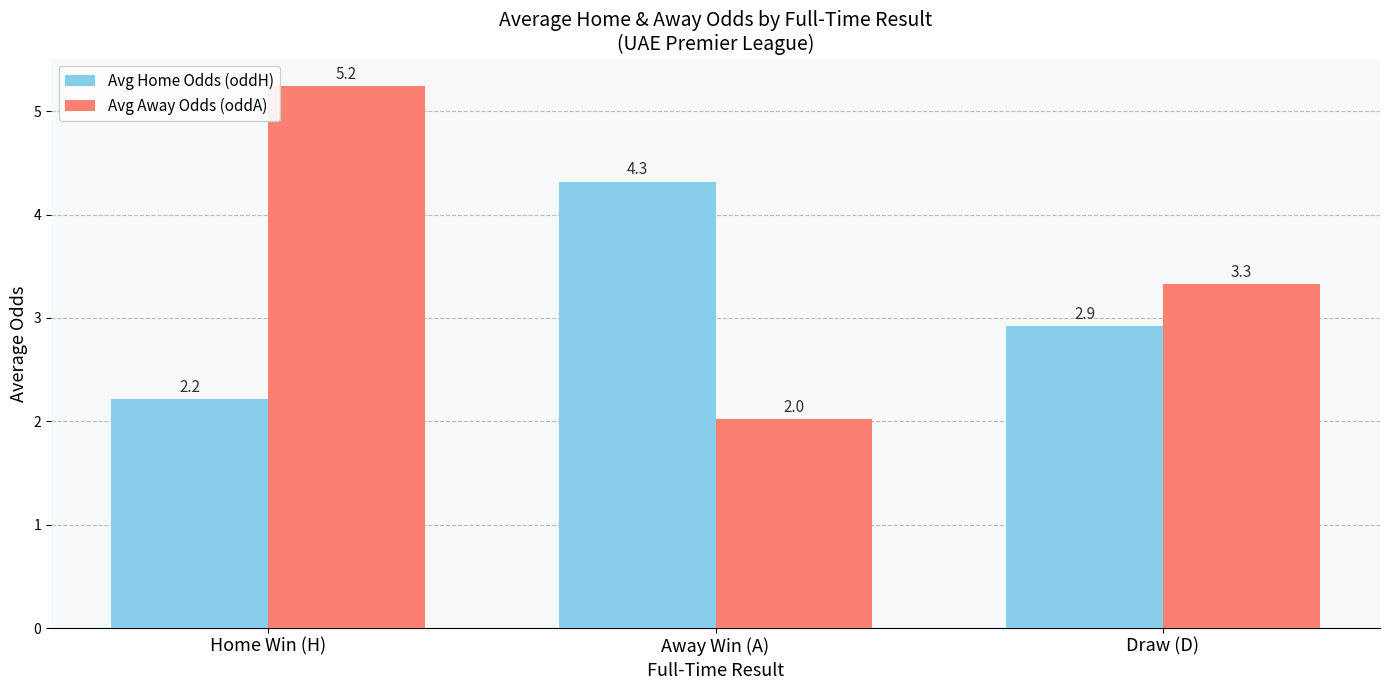

What is the approximate value of Avg Away Odds (oddA) at Away Win (A)?

2.0